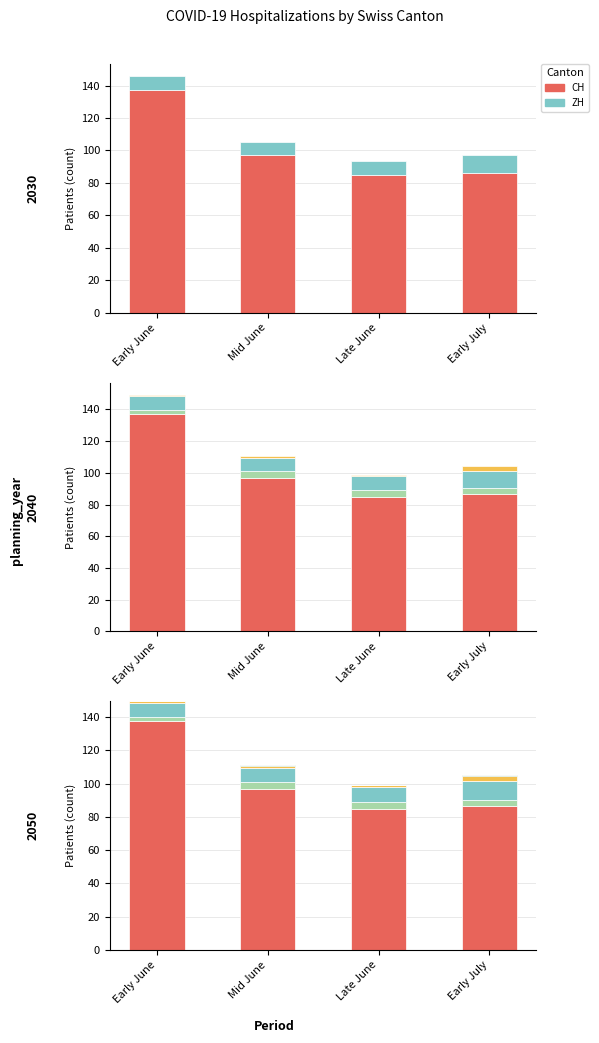

The value of CH at Early June is 201.8. True or false?

False